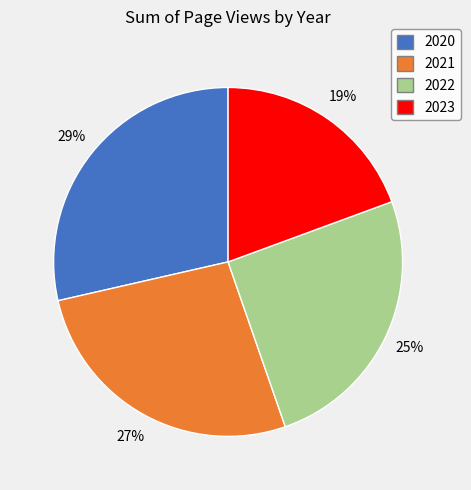

To the nearest percent, what is the average slice percentage?

25%